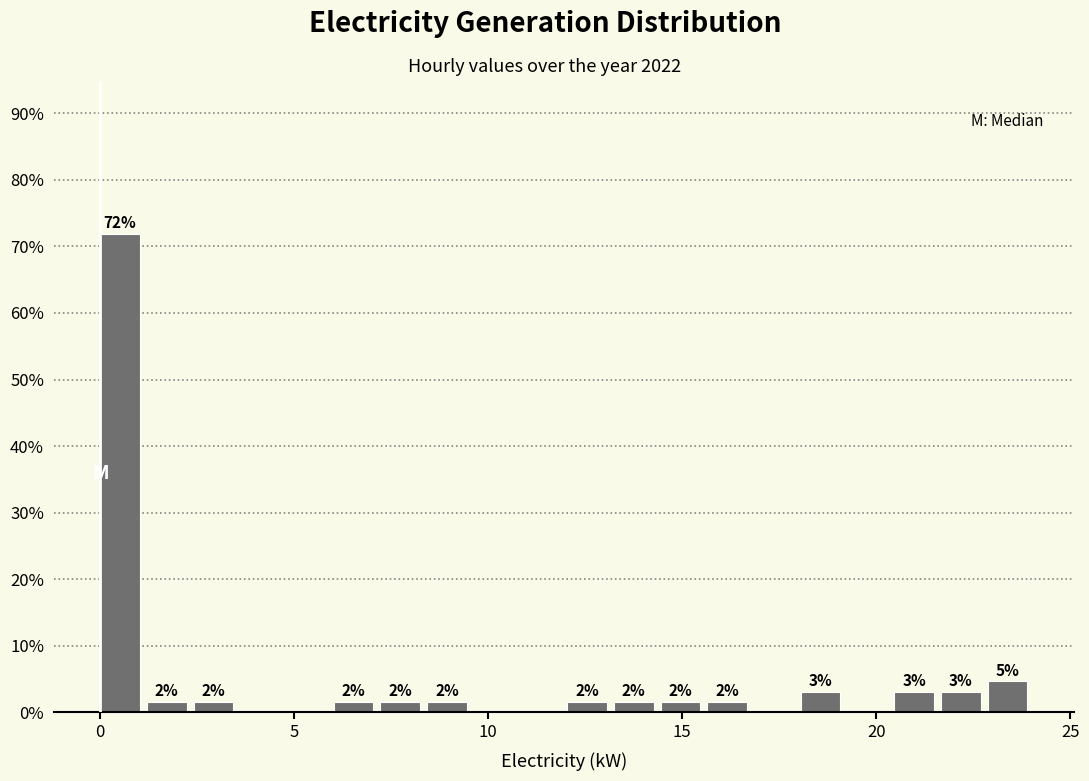

Read against the x-axis, roughly where is the centre of the tallest bar?

0.5